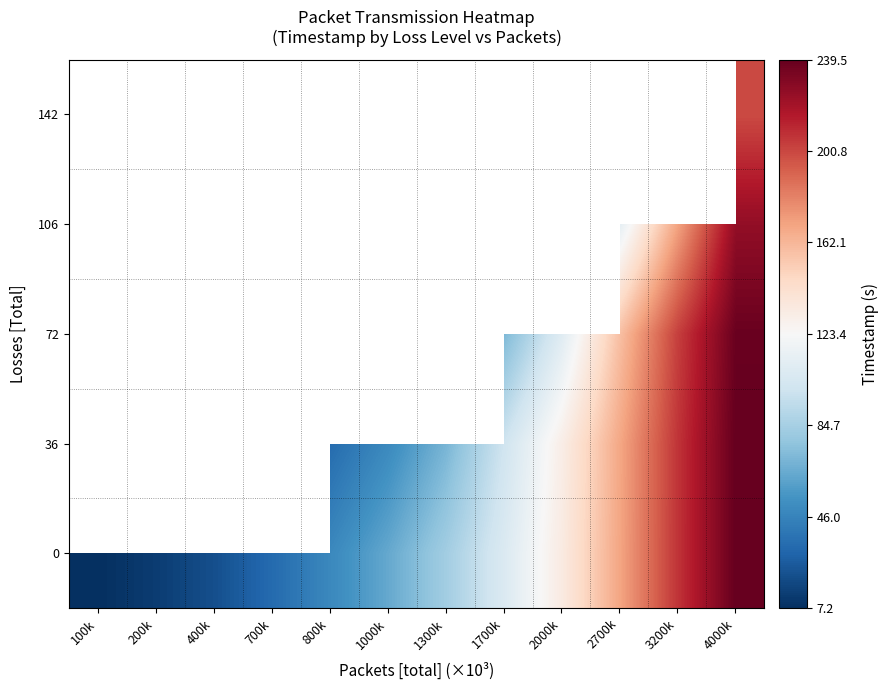

At which label does 142 reach its minimum?

100k